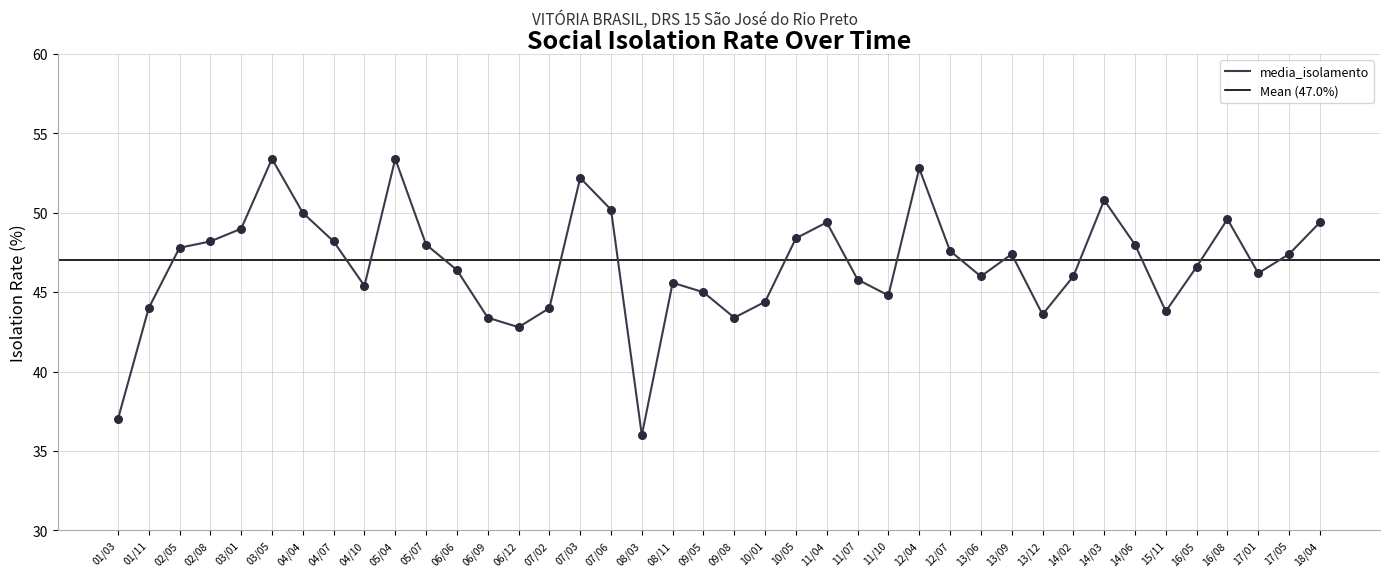

What is the change in value from 13/06 to 16/05?

+0.6